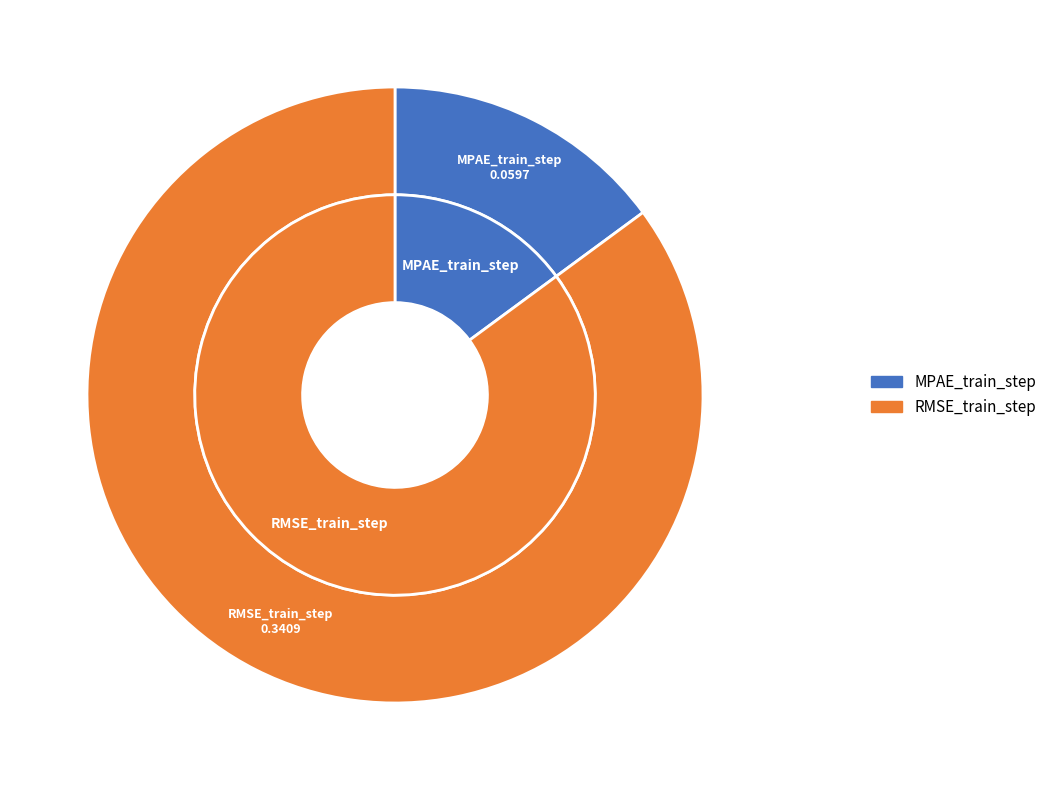

To the nearest percent, what is the combined percentage of MPAE_train_step and RMSE_train_step?

100%